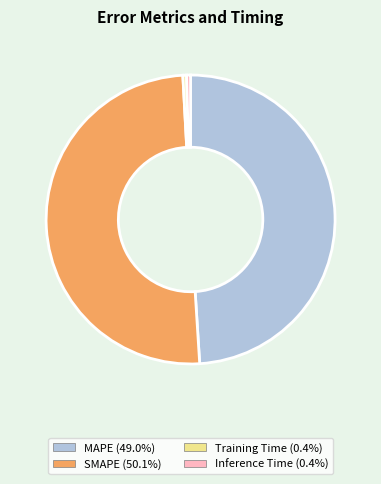

What is the majority slice?

SMAPE